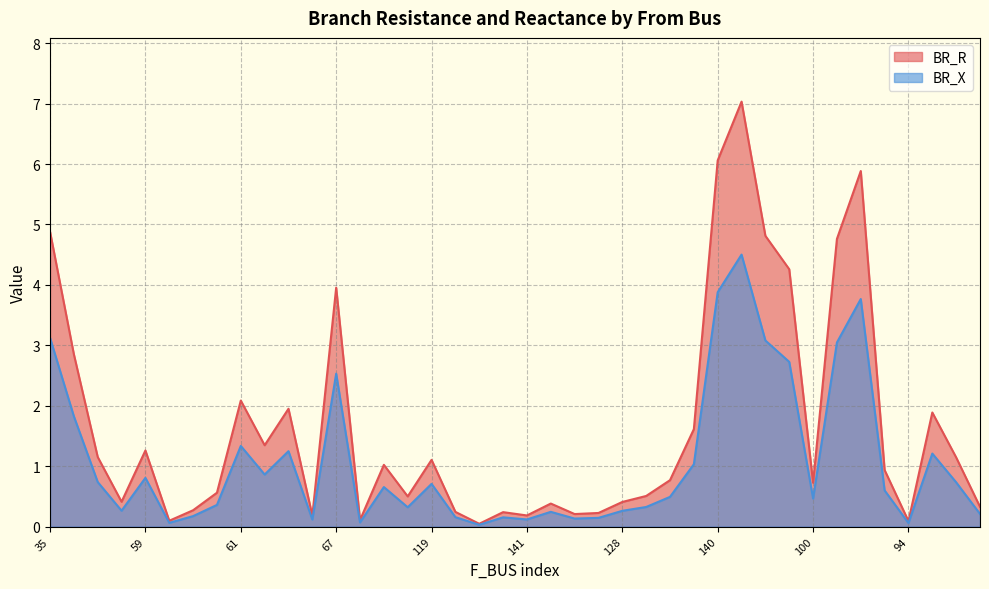

True or false: BR_X and BR_R intersect in this chart.

False